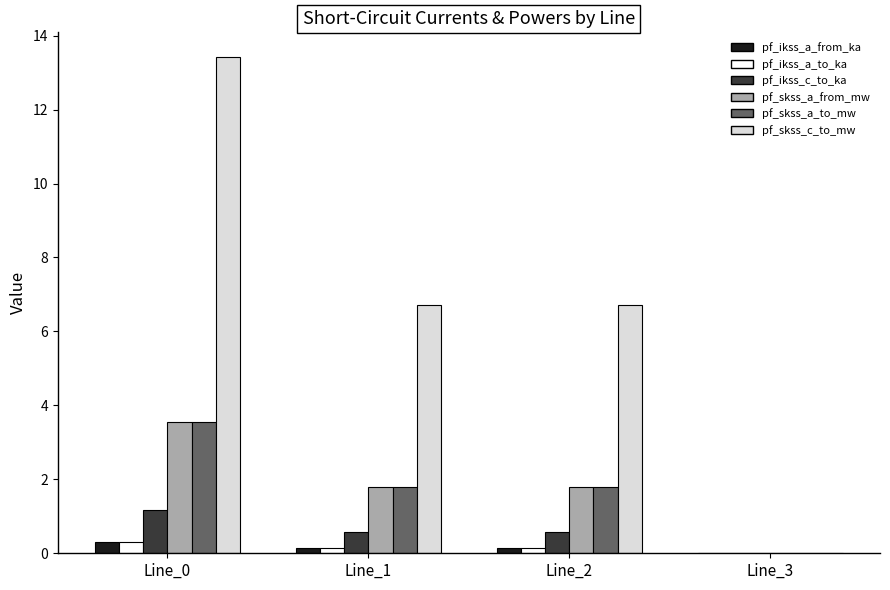

Which series changed the most between Line_0 and Line_1?

pf_skss_c_to_mw